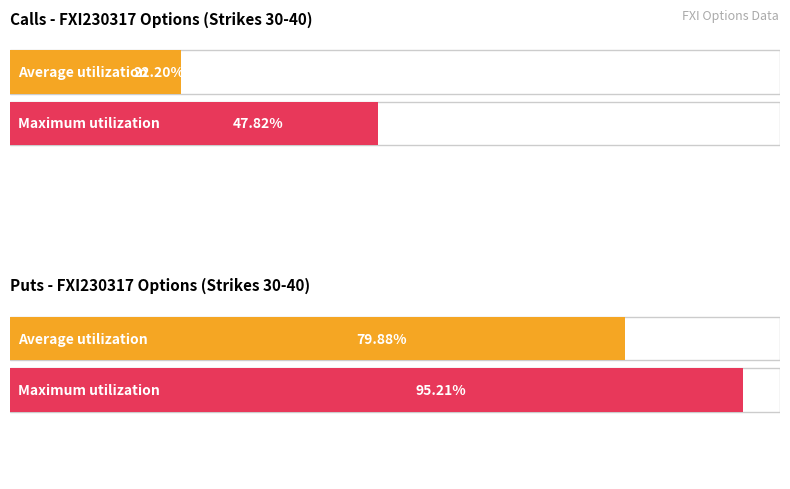

Which series has the largest total across all categories?

Maximum utilization